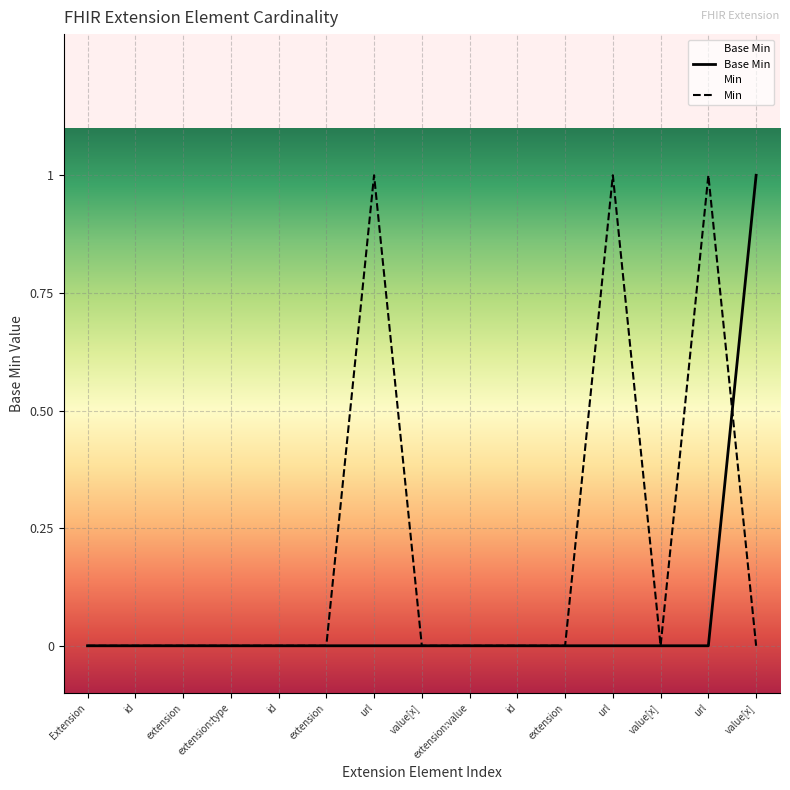

The chart shows a value of 1 at value[x]. True or false?

True